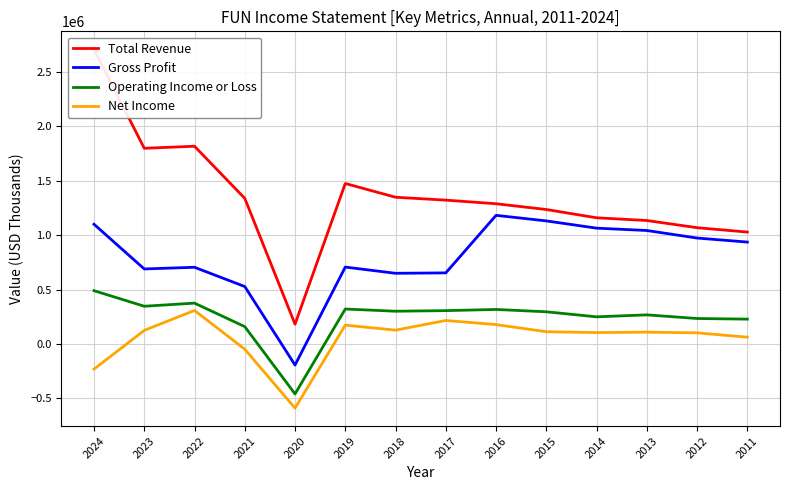

List the series in order of their peak value, highest first.

Total Revenue, Gross Profit, Operating Income or Loss, Net Income